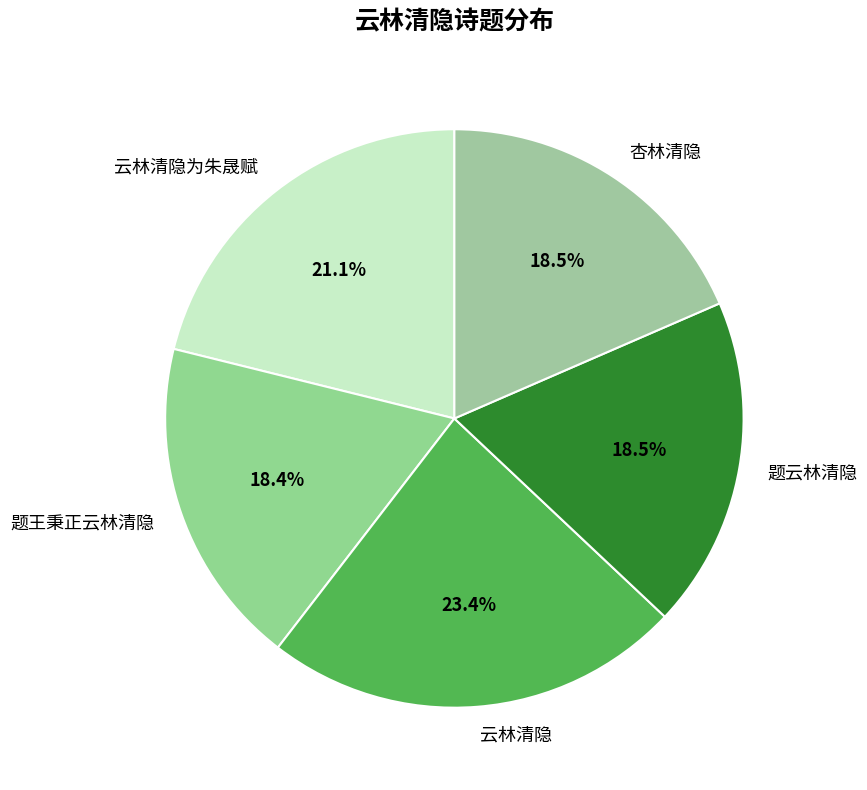

Combined, do 题王秉正云林清隐 and 题云林清隐 account for over 50%?

No